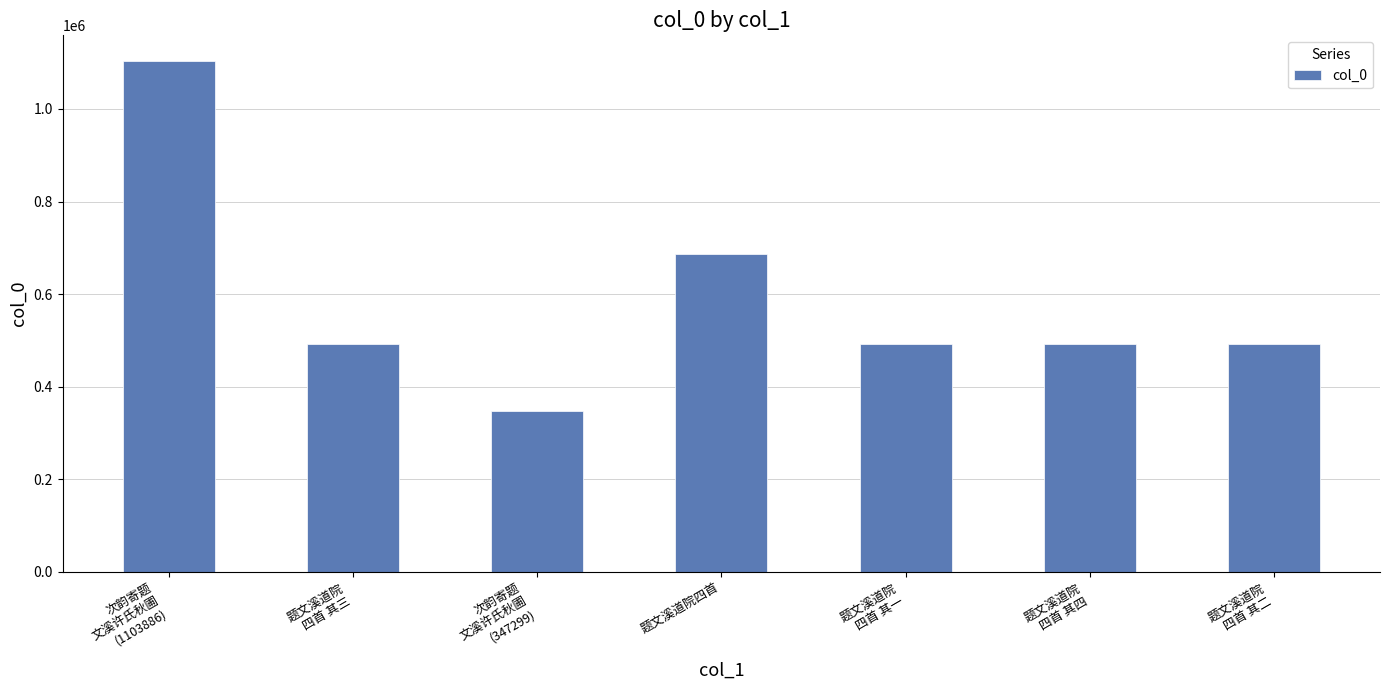

What is the value of the 2nd bar from the left?

493198